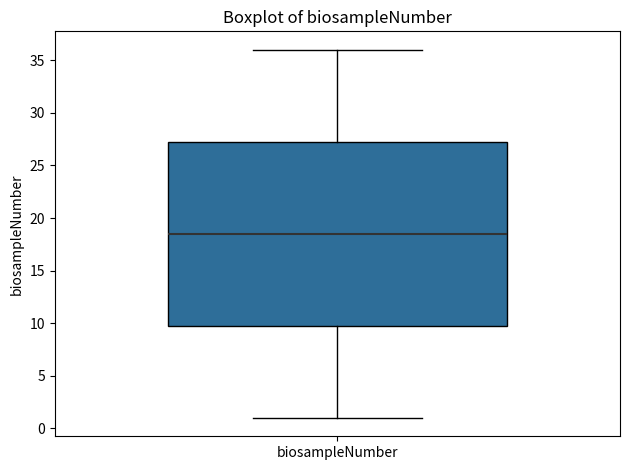

Where does the upper whisker of the box for biosampleNumber end on the y-axis? The values are not printed on the chart, so give them approximately, as read against the axis.

36.0